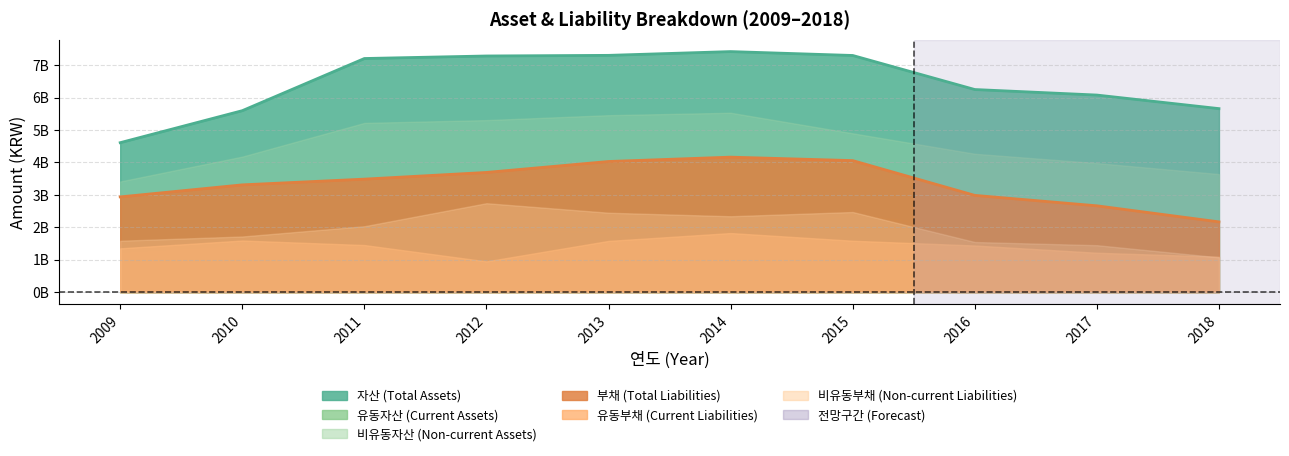

How many lines are shown in the chart?

6